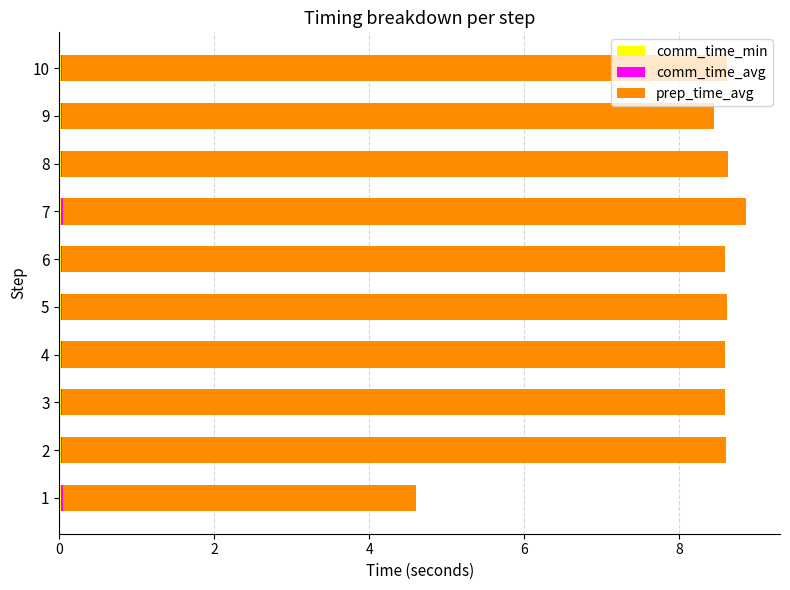

How many categories are shown in the chart?

10